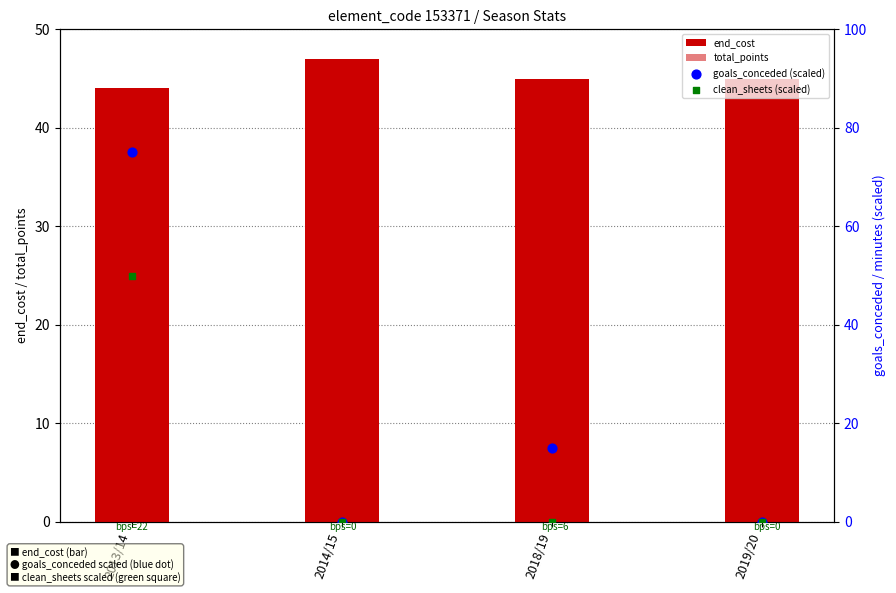

At which category is the sum across all series the highest?

2013/14